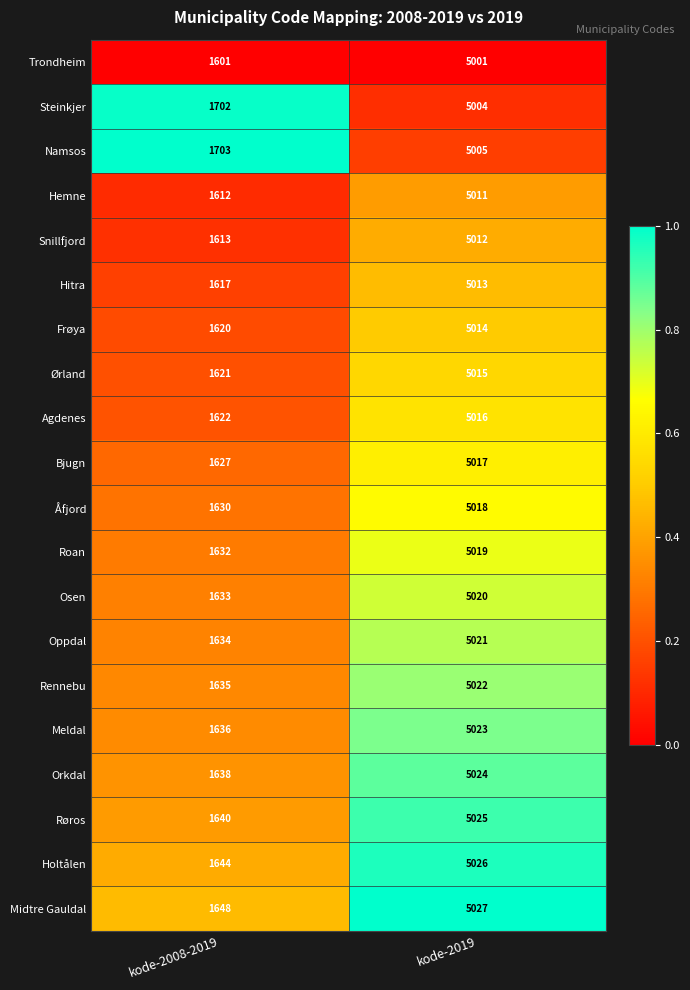

Is it true that Trondheim equals 1601 at kode-2008-2019?

True